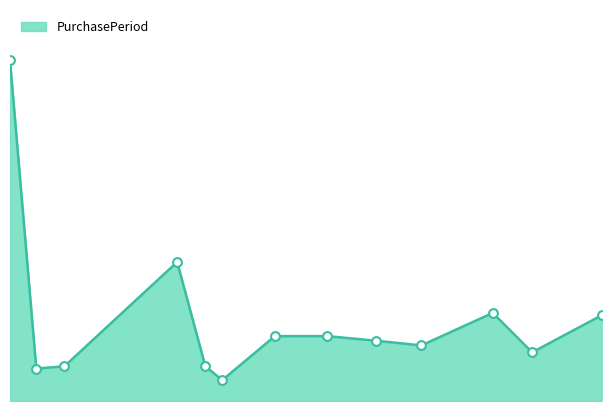

Approximately how many times larger is the value at 2017-05-11 compared to 2017-03-16?

3.1